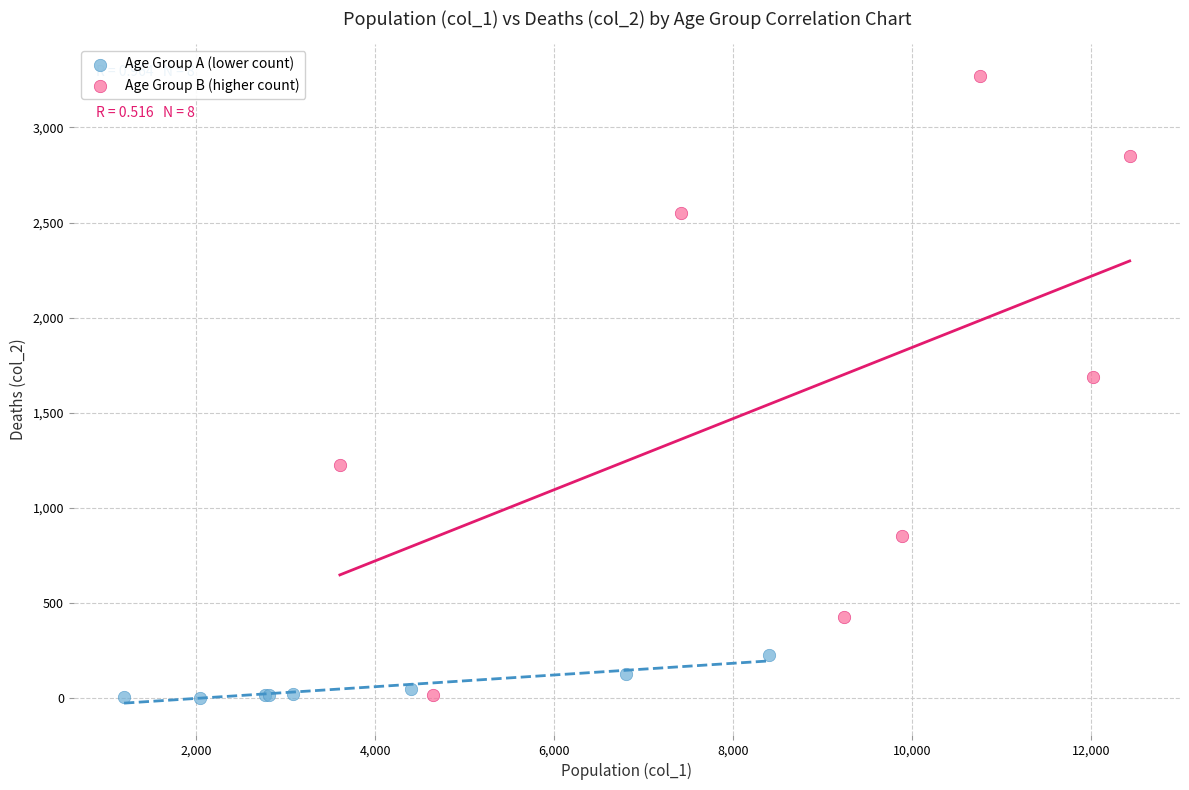

Which series has the largest Y range (max minus min)?

Age Group B (higher count)